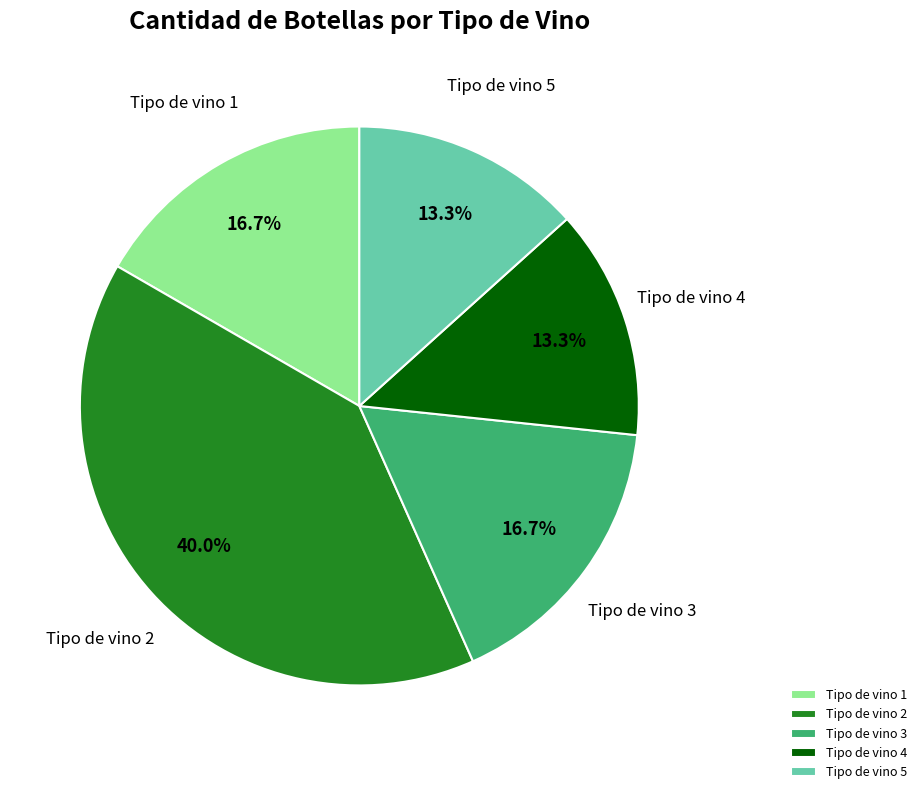

To the nearest percent, what portion does Tipo de vino 5 represent?

13%